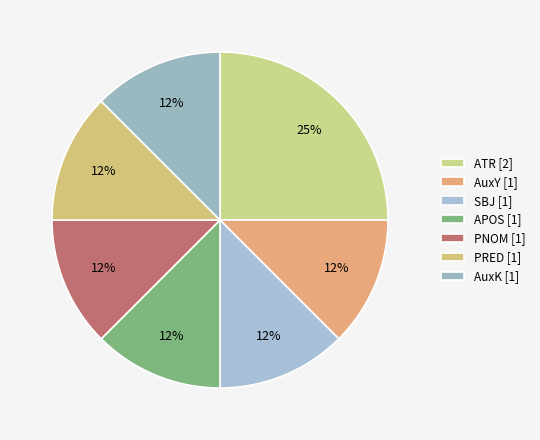

Does SBJ represent more than half of the total?

No